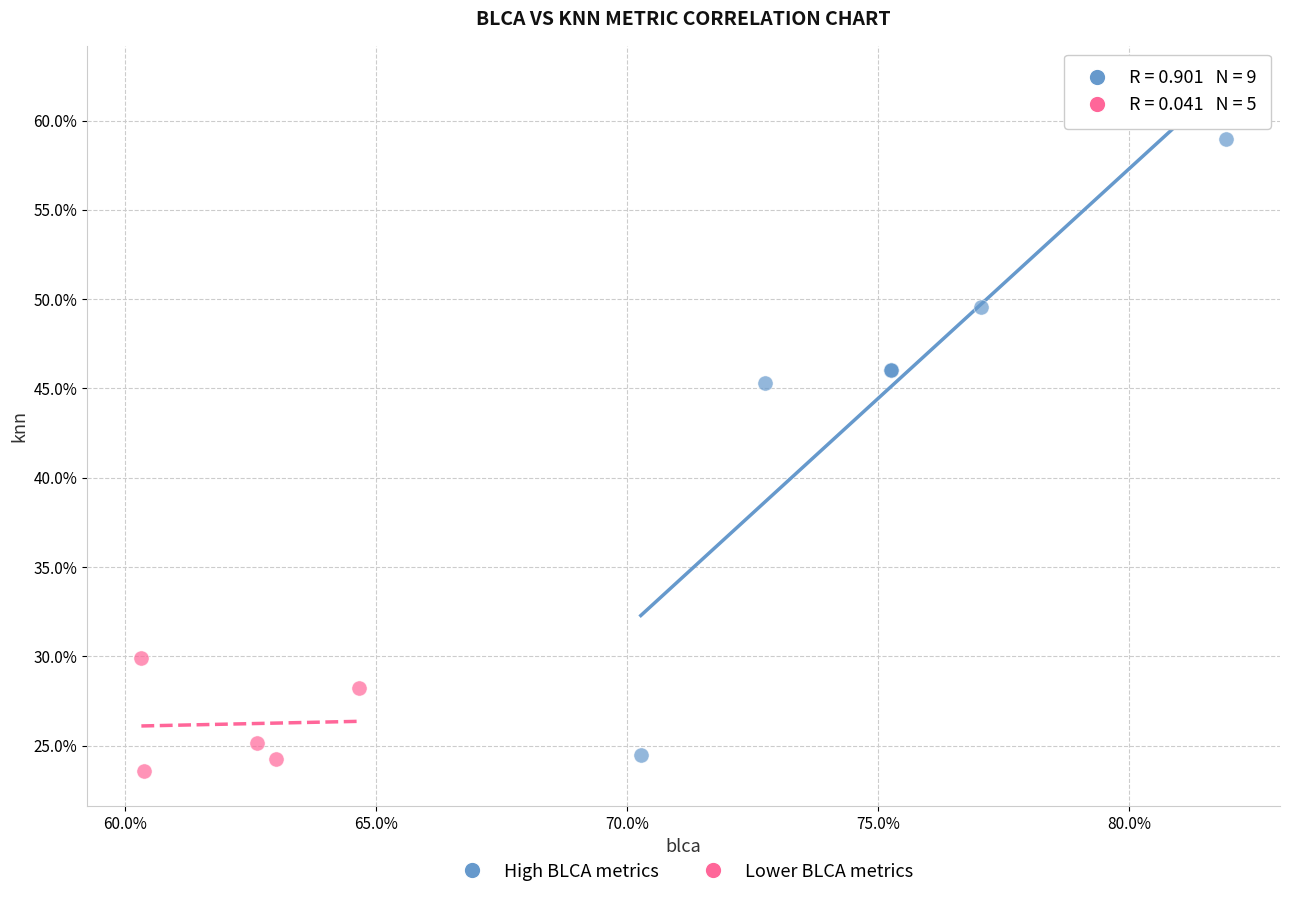

Which series has the widest spread of Y values?

High BLCA metrics